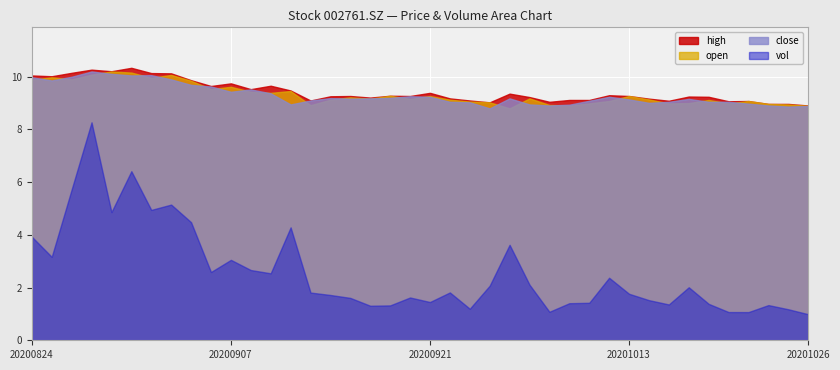

Which series has the widest spread of values?

vol